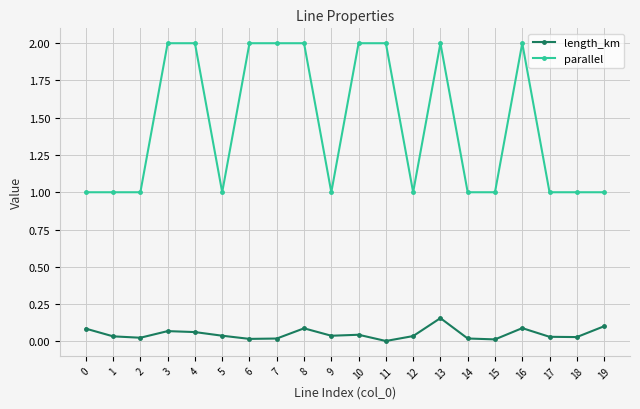

True or false: parallel and length_km intersect in this chart.

False